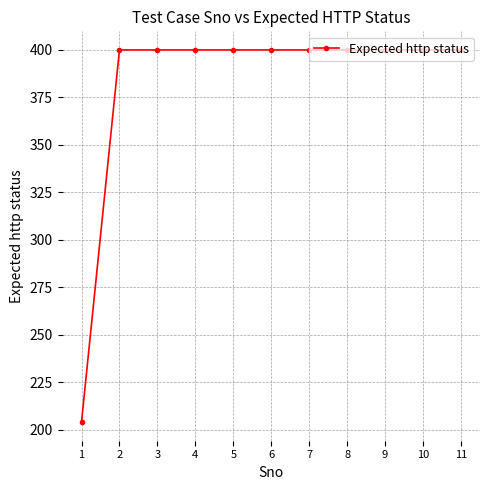

What is the smallest value displayed?

204